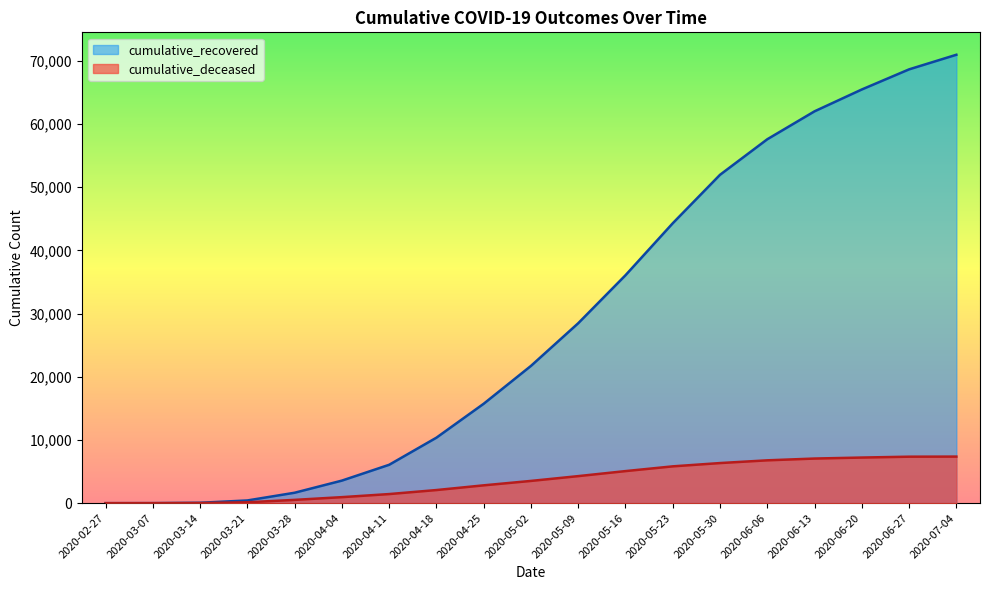

At how many categories does at least one series exceed 33934?

8